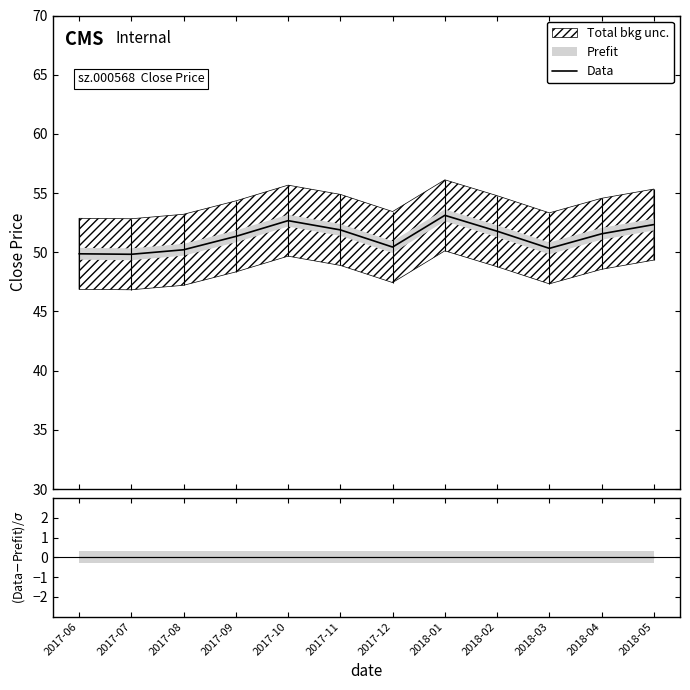

Reading right to left, extract all data points from this chart.

52.3	51.6	50.3	51.8	53.1	50.4	51.9	52.7	51.3	50.2	49.8	49.9